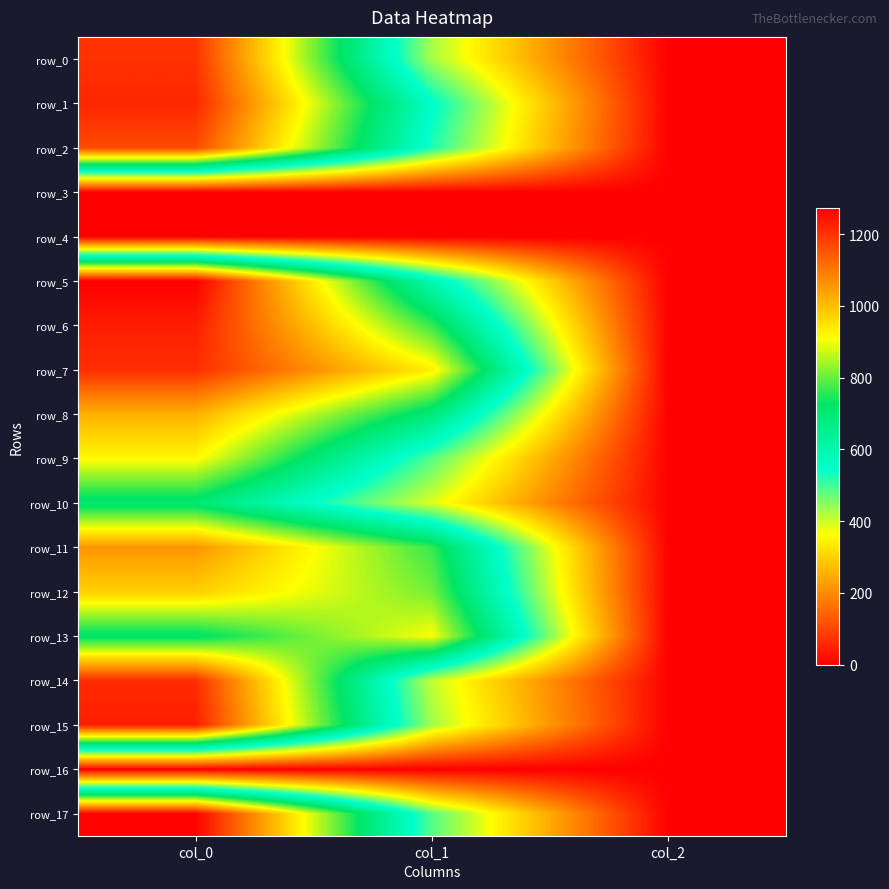

Reading left to right, what are all the values shown in this chart?

row_0: col_0=1200.0	col_1=428.6	col_2=2.0
row_1: col_0=1216.7	col_1=556.9	col_2=2.0
row_2: col_0=1166.7	col_1=526.5	col_2=2.0
row_3: col_0=0.0	col_1=0.0	col_2=0.0
row_4: col_0=0.0	col_1=0.0	col_2=0.0
row_5: col_0=1273.3	col_1=594.0	col_2=2.0
row_6: col_0=1230.0	col_1=766.1	col_2=2.0
row_7: col_0=1206.7	col_1=931.5	col_2=2.0
row_8: col_0=1020.0	col_1=691.9	col_2=2.0
row_9: col_0=916.7	col_1=486.0	col_2=2.0
row_10: col_0=703.3	col_1=388.1	col_2=2.0
row_11: col_0=1060.0	col_1=766.1	col_2=2.0
row_12: col_0=976.7	col_1=810.0	col_2=2.0
row_13: col_0=713.3	col_1=907.9	col_2=2.0
row_14: col_0=1210.0	col_1=408.4	col_2=2.0
row_15: col_0=1230.0	col_1=432.0	col_2=2.0
row_16: col_0=0.0	col_1=0.0	col_2=0.0
row_17: col_0=1270.0	col_1=486.0	col_2=2.0